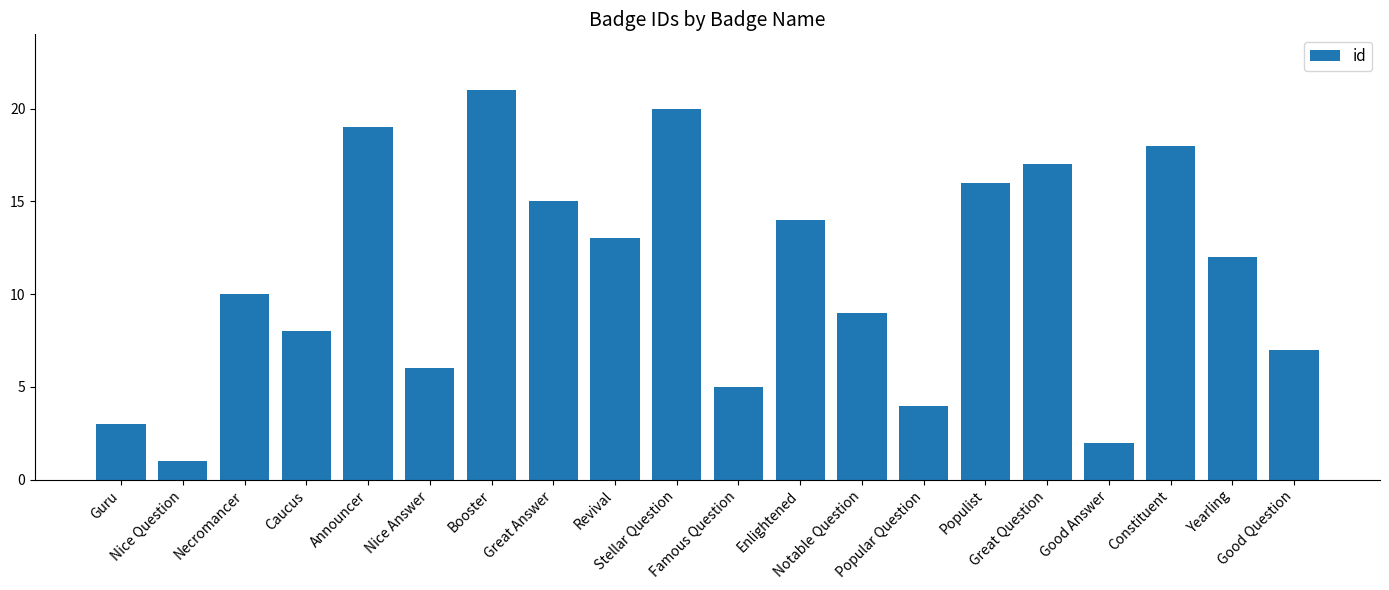

What is the sum of the values at Yearling and Necromancer?

22